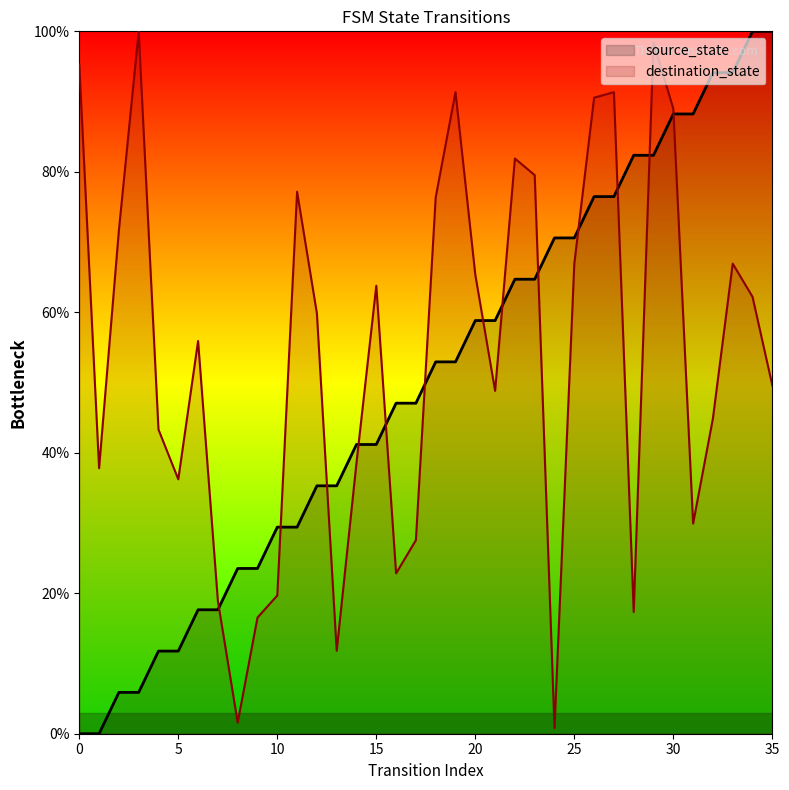

Where is source_state nearest to the value 50?

16